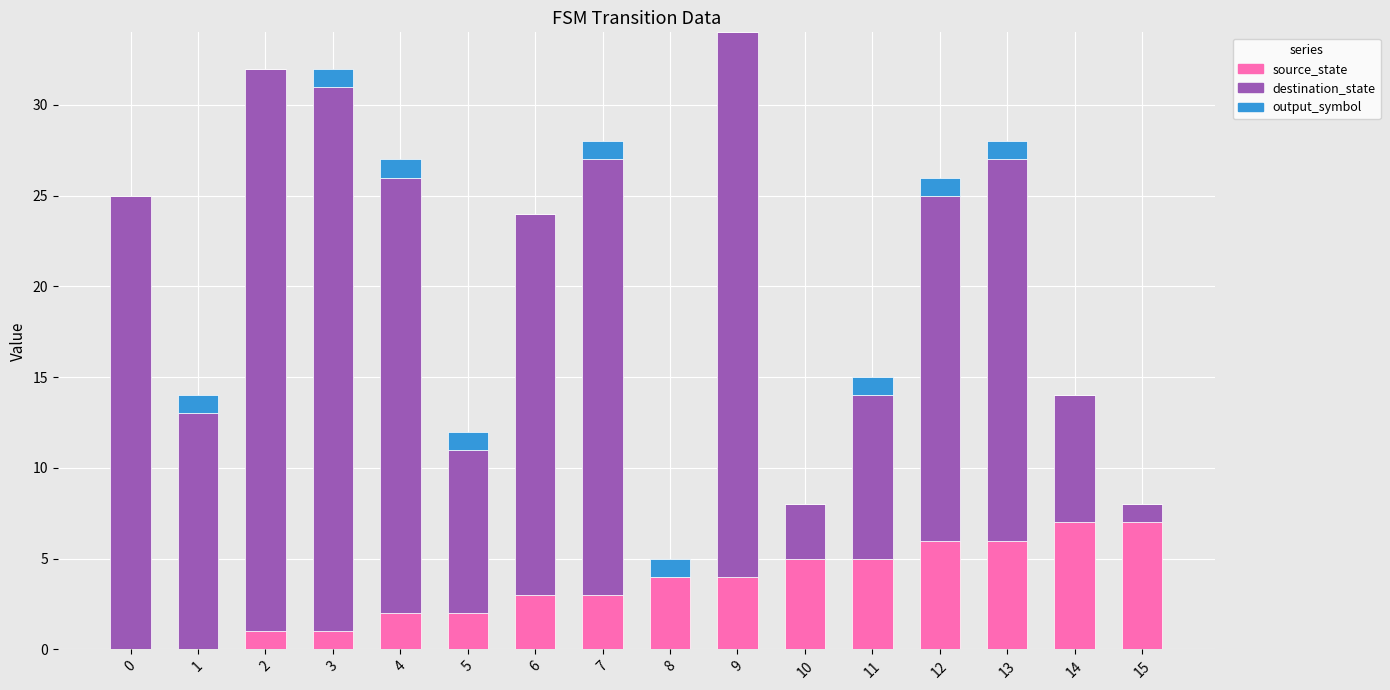

What is the total value across all series at 12?

26